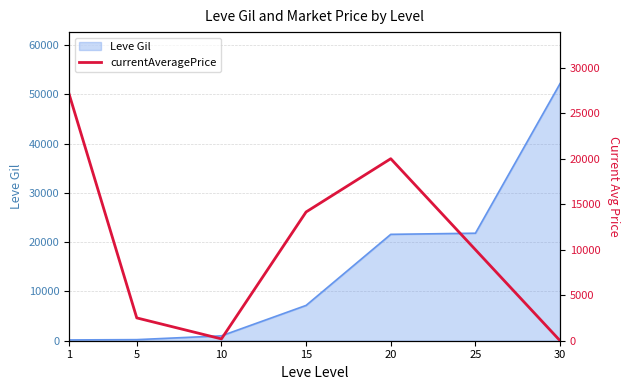

How many interior local peaks (higher than both neighbors) does the data have?

1